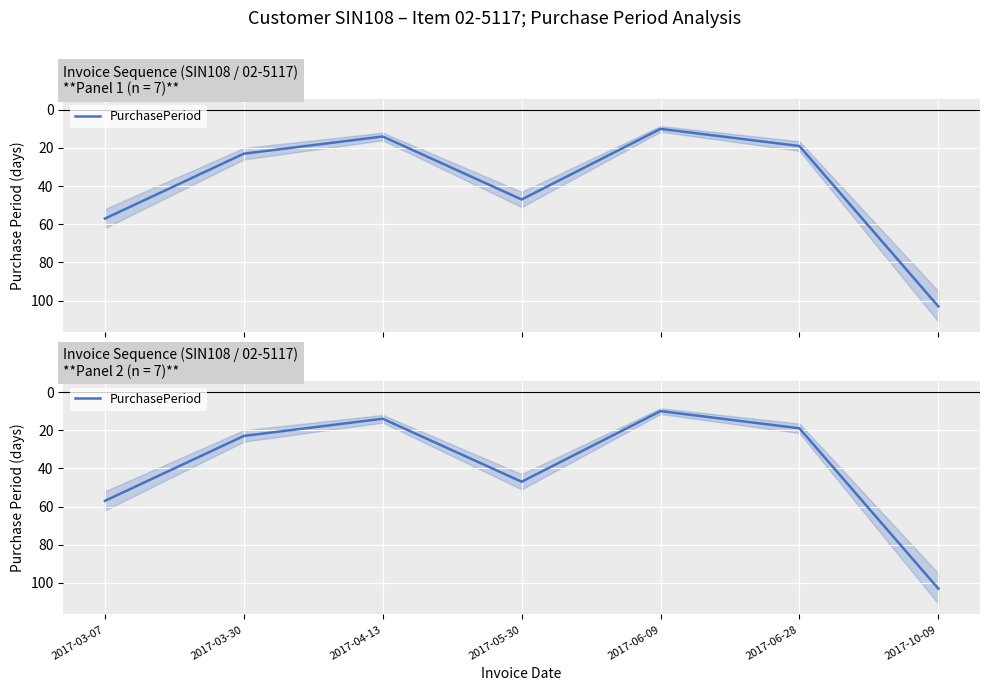

Reading left to right, what are all the values shown in this chart?

57	23	14	47	10	19	103